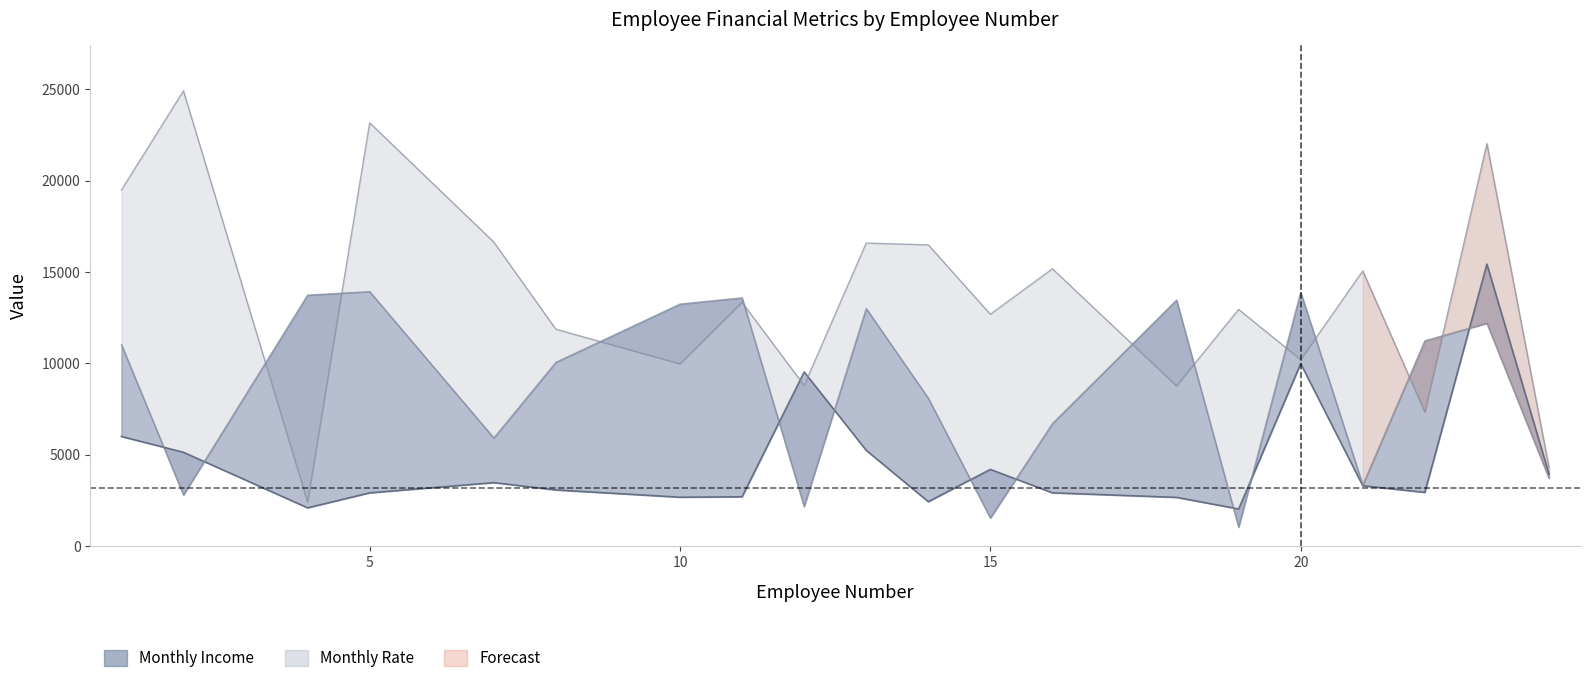

At how many categories does at least one series exceed 21166?

3